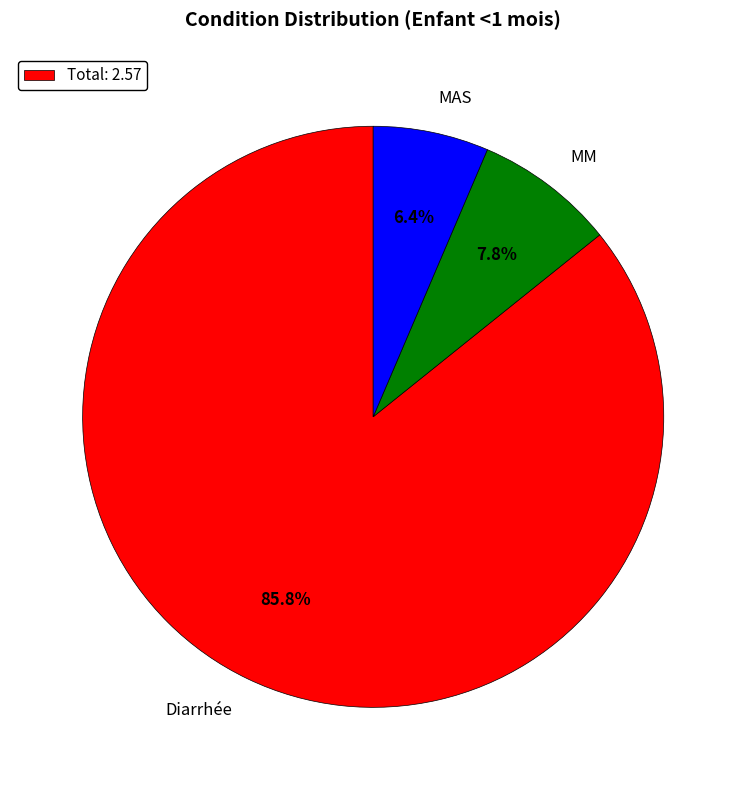

How many slices are in this pie chart?

3